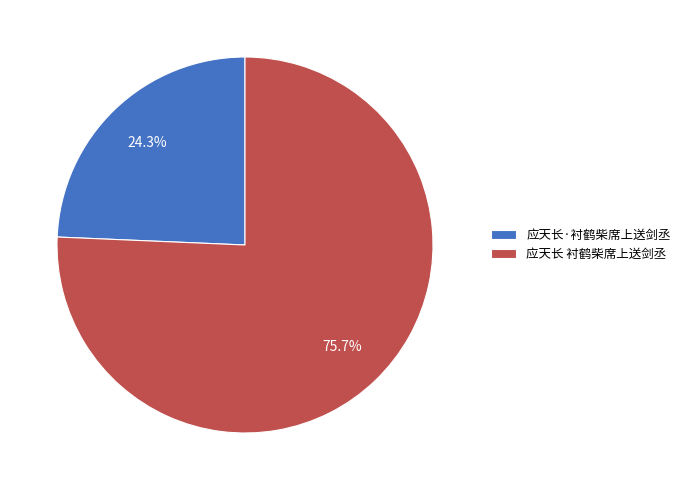

Which category has the biggest portion of the pie?

应天长 衬鹤柴席上送剑丞